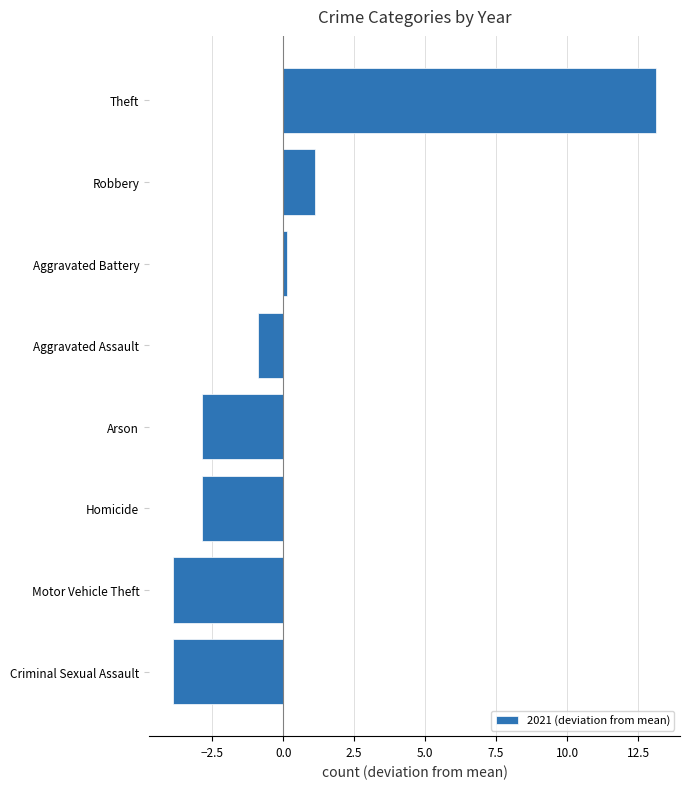

What is the minimum value shown in the chart?

-3.9